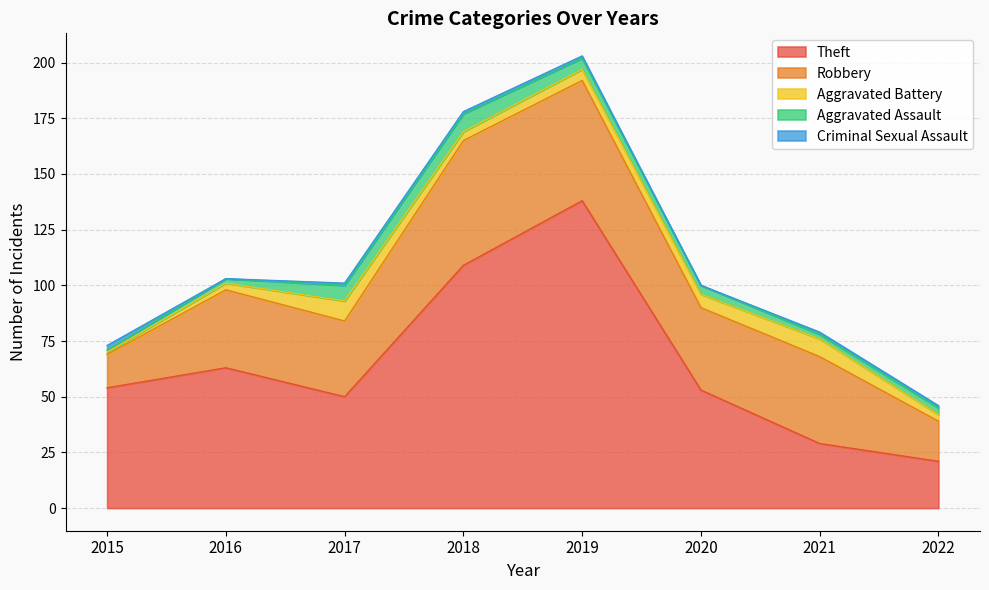

True or false: Robbery and Criminal Sexual Assault intersect in this chart.

False